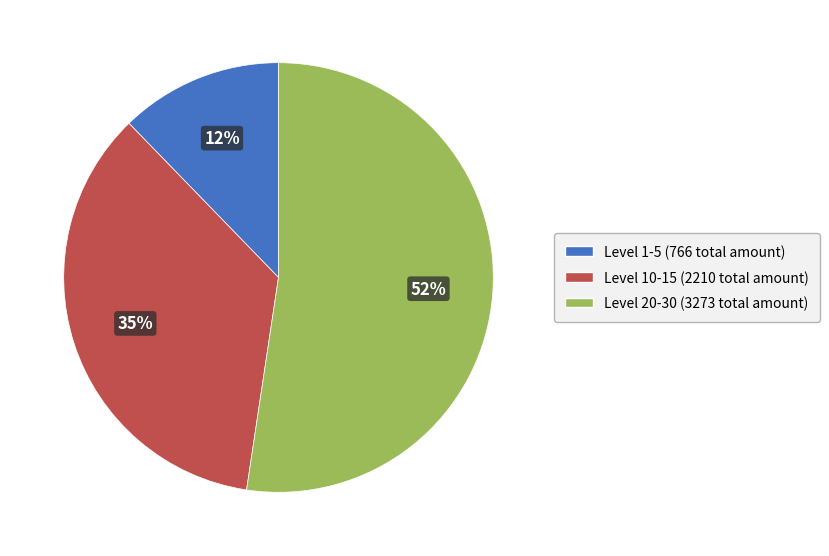

Is there any slice that represents more than half of the pie?

Yes